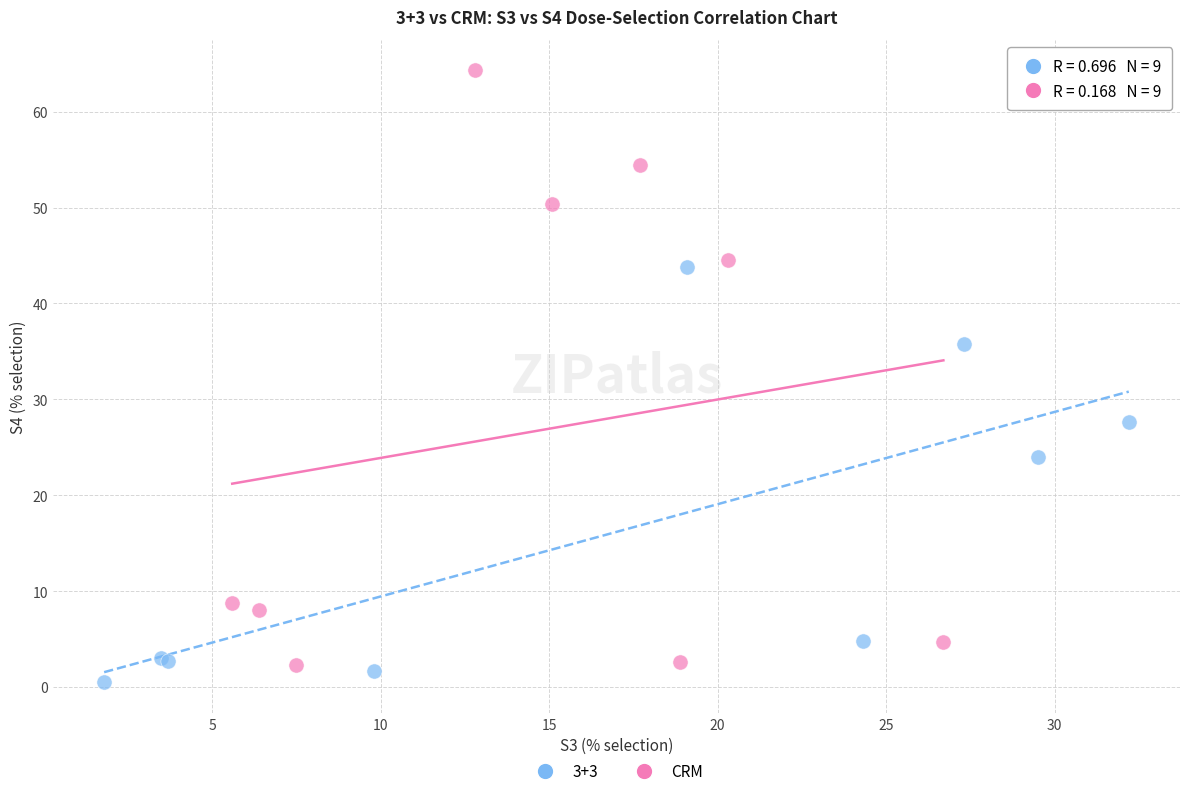

Which series has the widest spread of Y values?

CRM